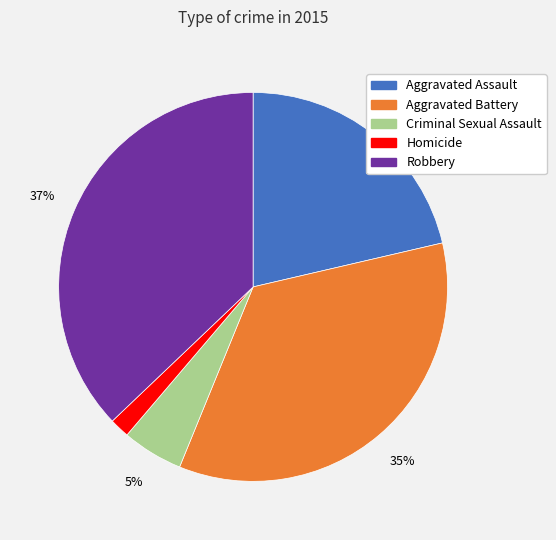

Which has a higher value, Criminal Sexual Assault or Robbery?

Robbery